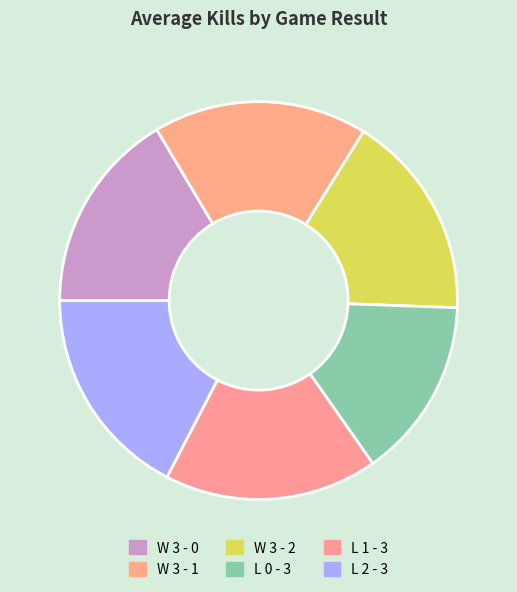

To the nearest percent, what is the difference between the W 3 - 1 and L 0 - 3 slice percentages?

3%